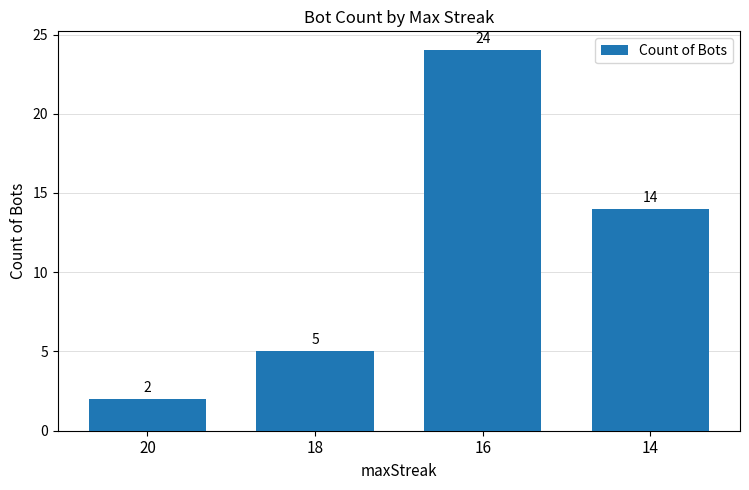

True or false: the data shows 24 at 16.

True